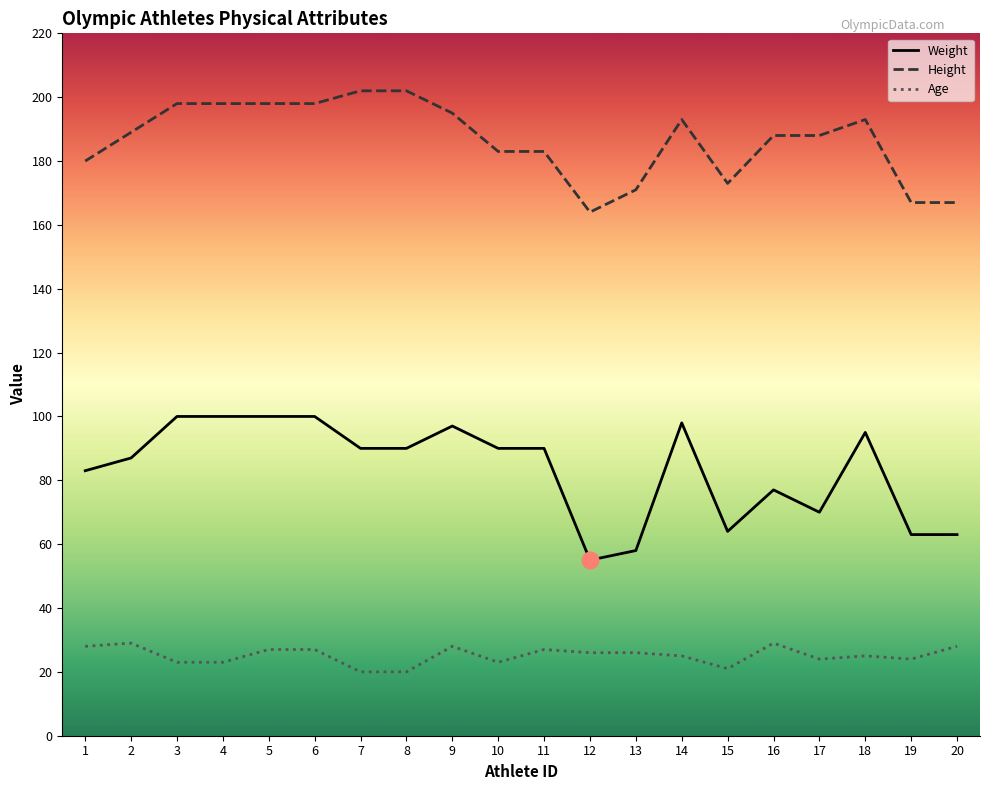

Which series has the widest spread of values?

Weight